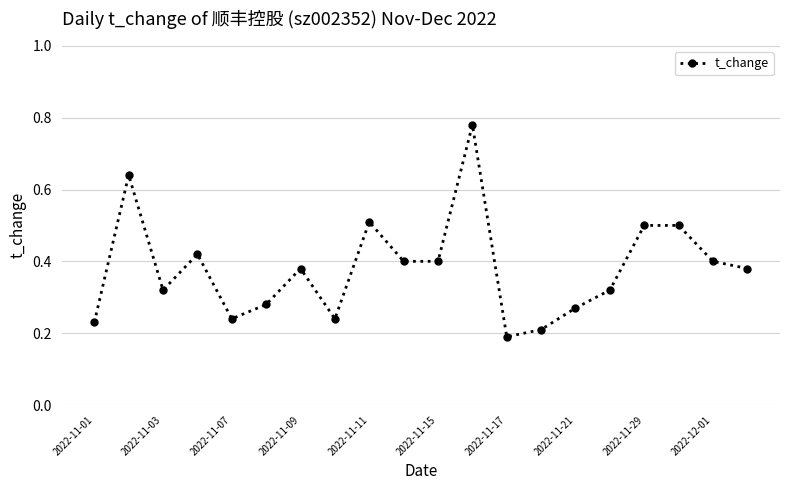

How many lines are shown in the chart?

1